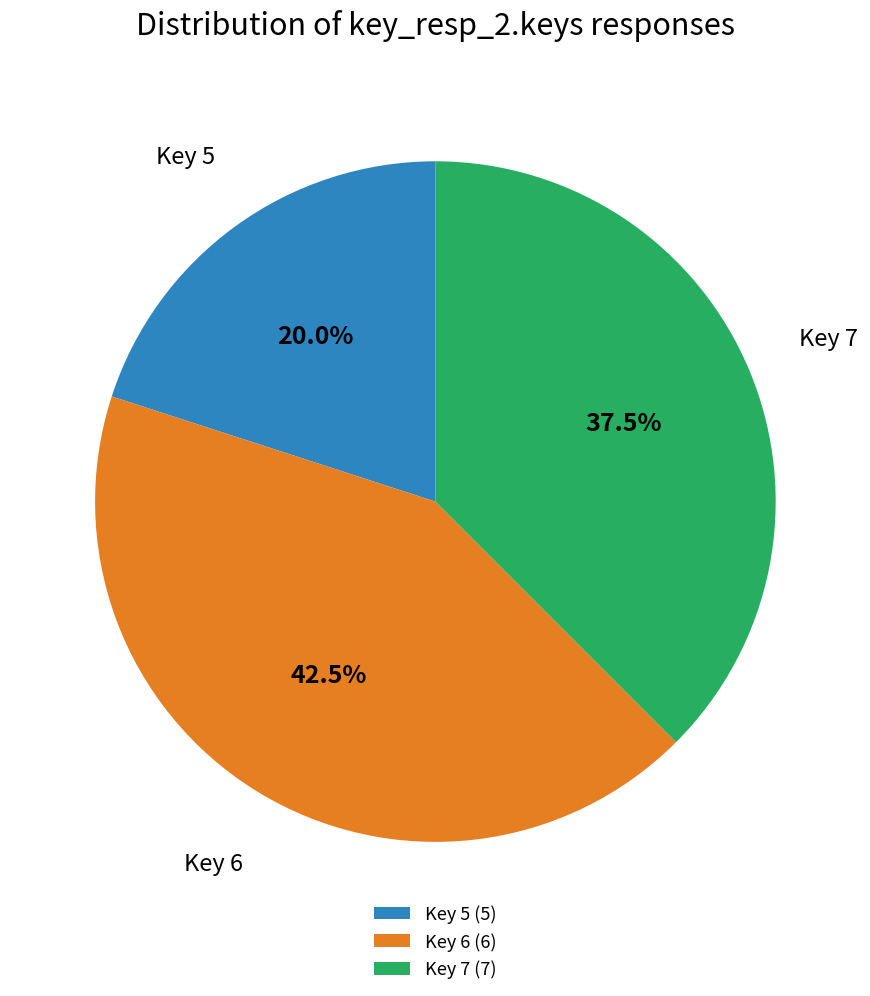

Is Key 6 (6) the majority of the pie?

No